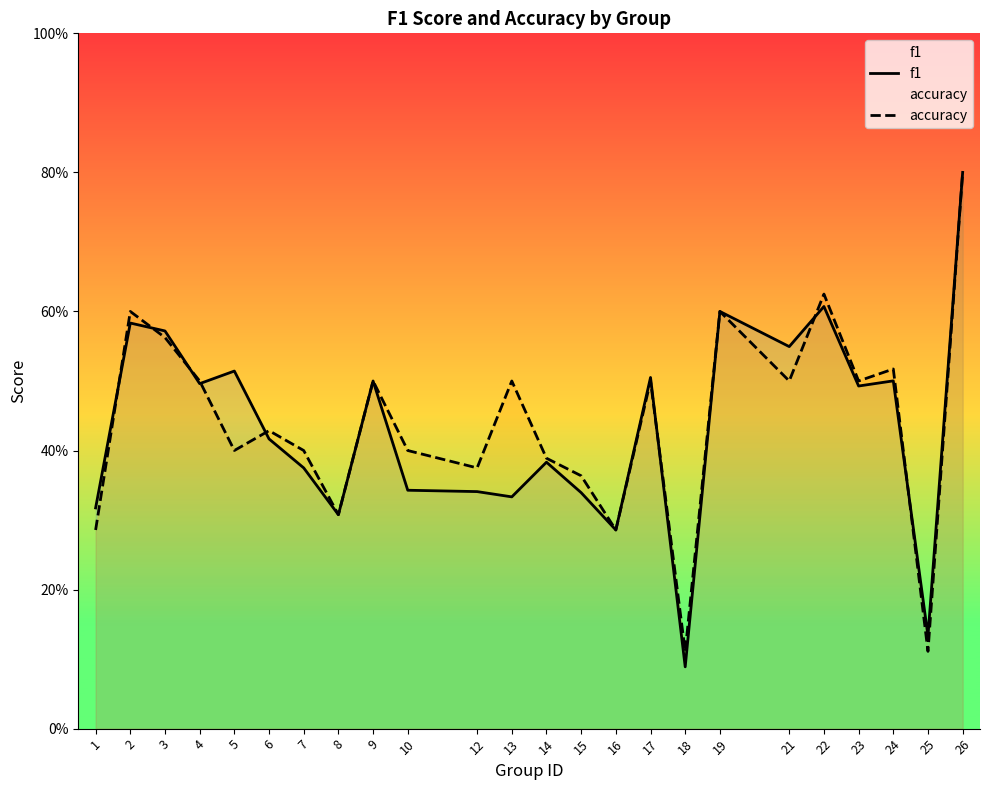

The f1 series shows 0.5 at 5. True or false?

True